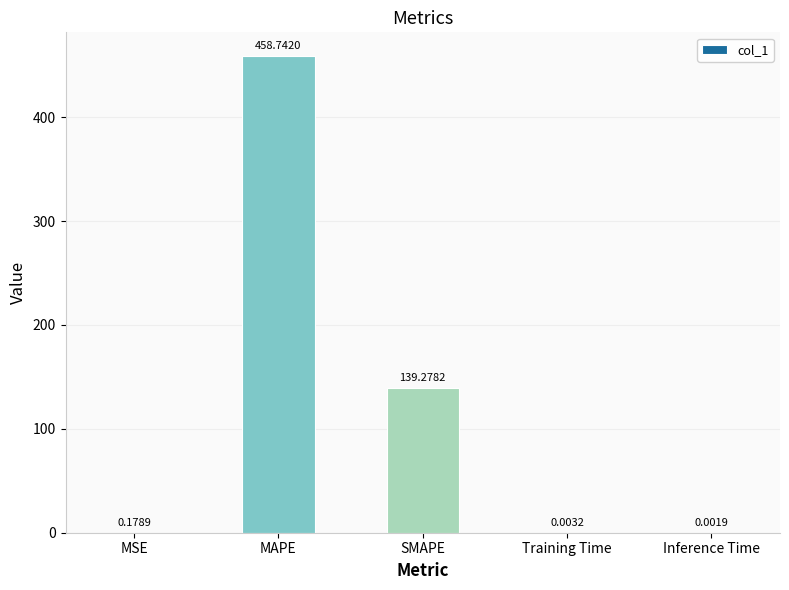

How many distinct data groups are displayed?

1